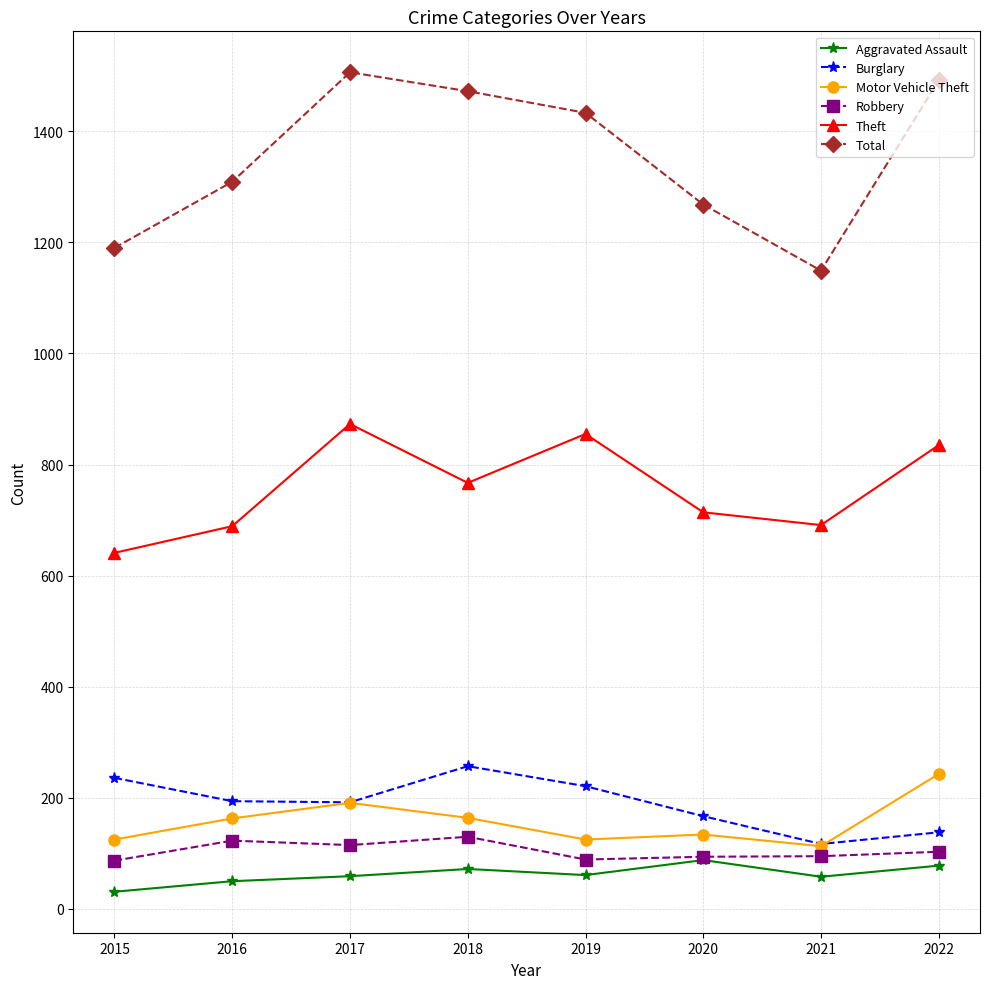

What is the value of the Theft point at the 3rd from the left?

873